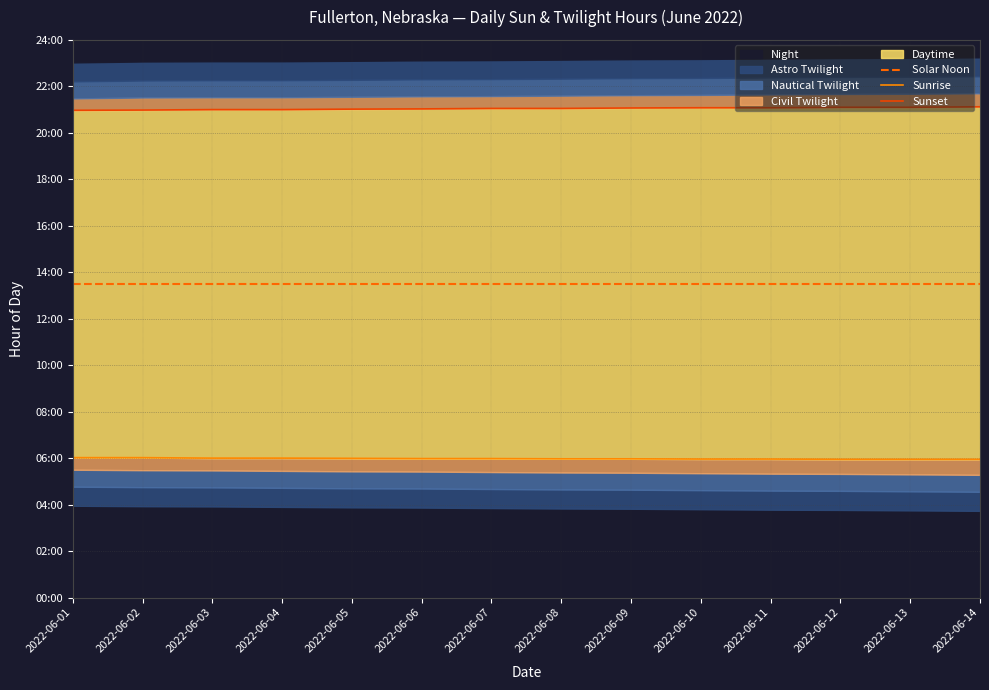

Between 2022-06-10 and 2022-06-02, which is larger?

2022-06-10